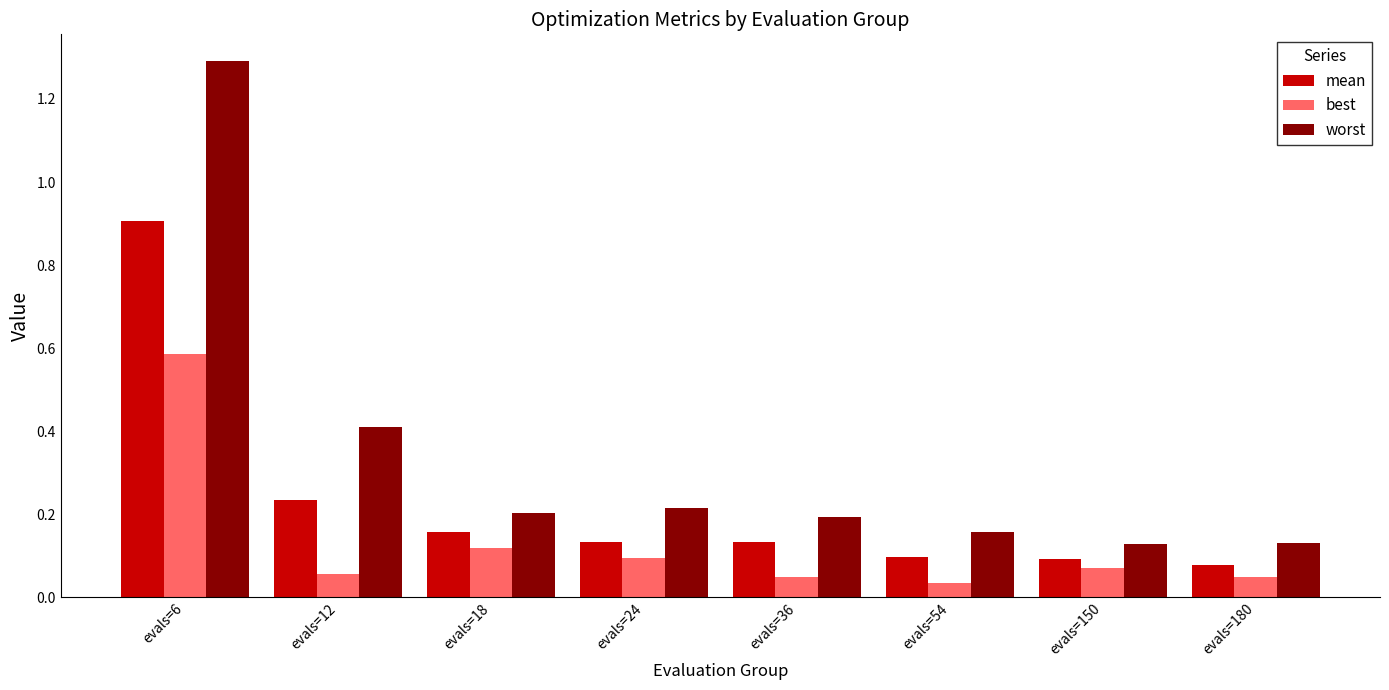

Rank the series at evals=24 from highest to lowest value.

worst, mean, best